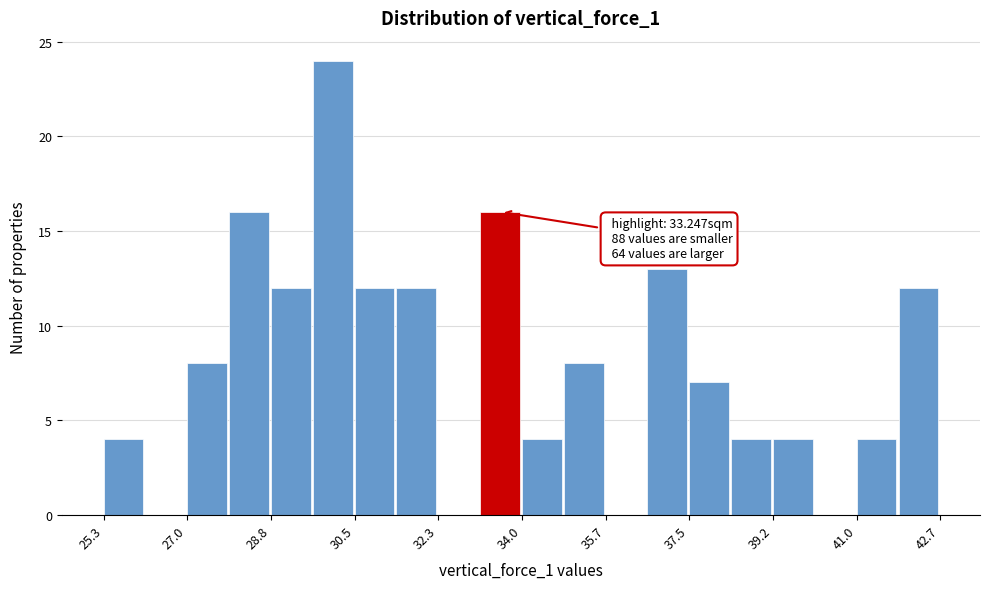

Which range on the x-axis has the tallest bar?

29.6 to 30.6